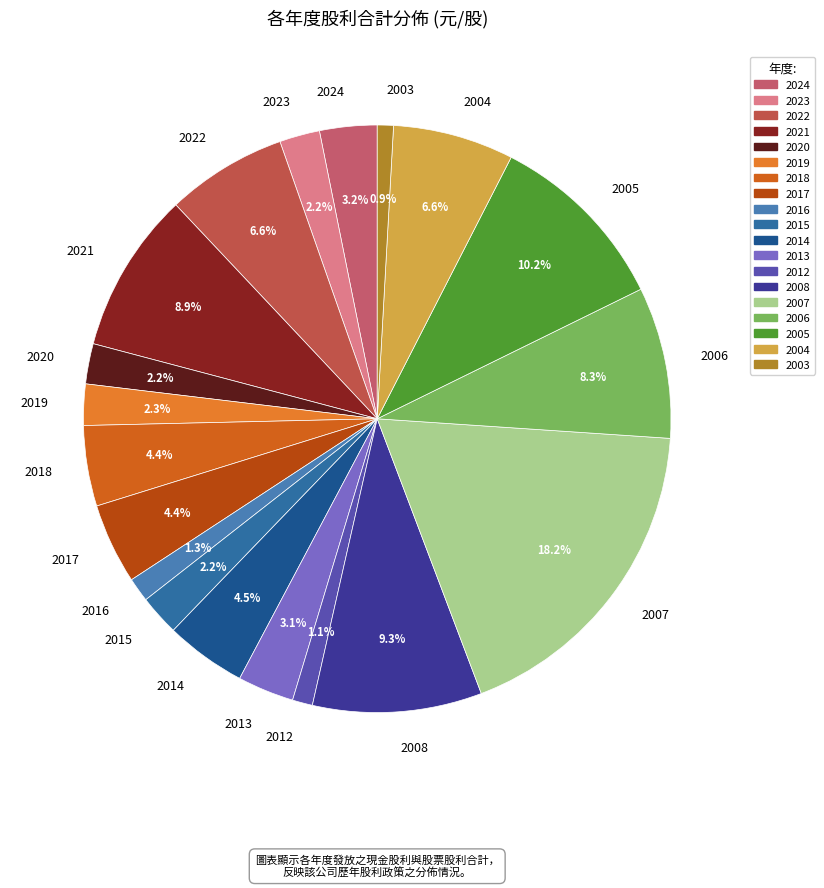

Which slice is the largest?

2007